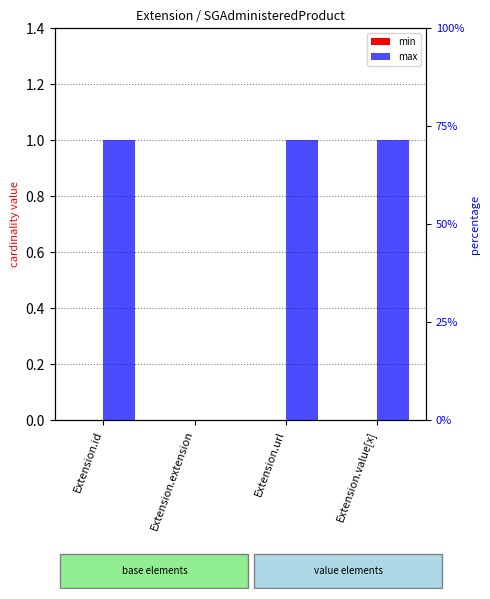

The max series shows 1 at Extension.value[x]. True or false?

False